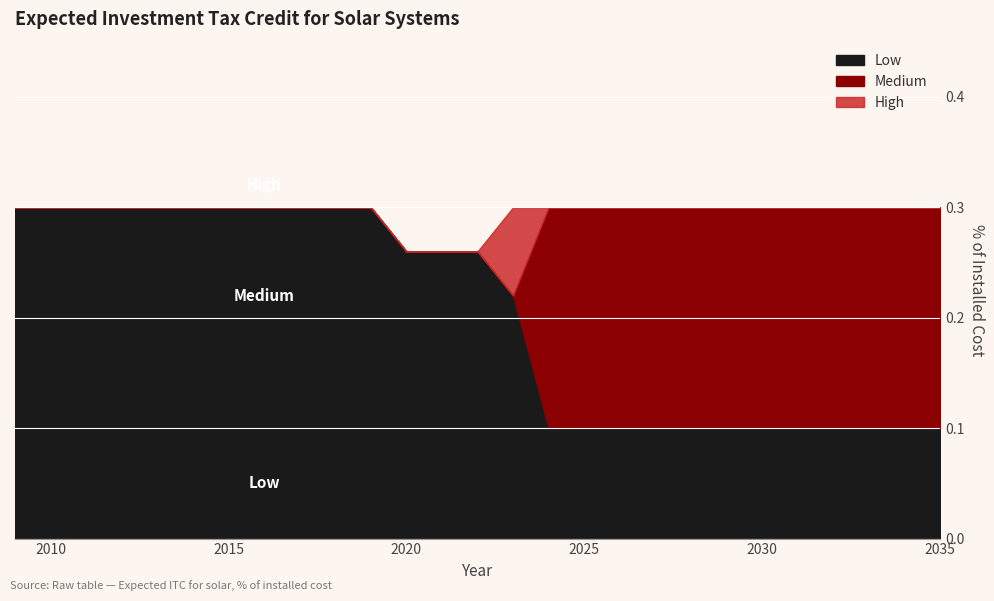

True or false: Medium and High cross at least once.

False